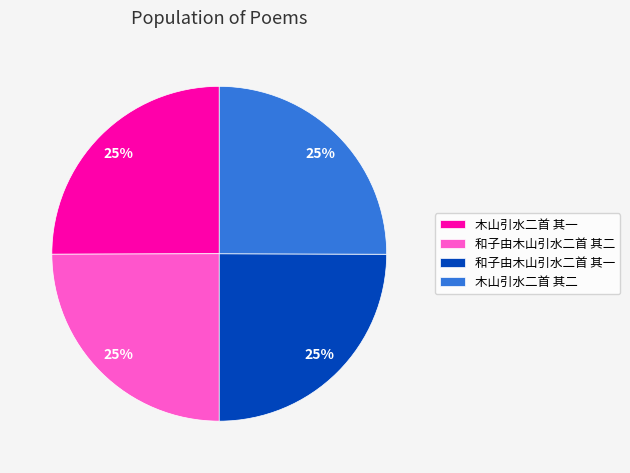

How many slices are in this pie chart?

4